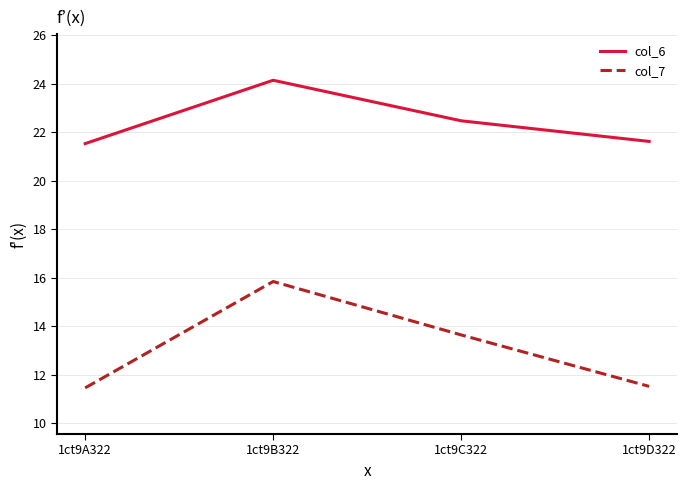

True or false: col_7 has more than 0 points higher than both neighbors.

True